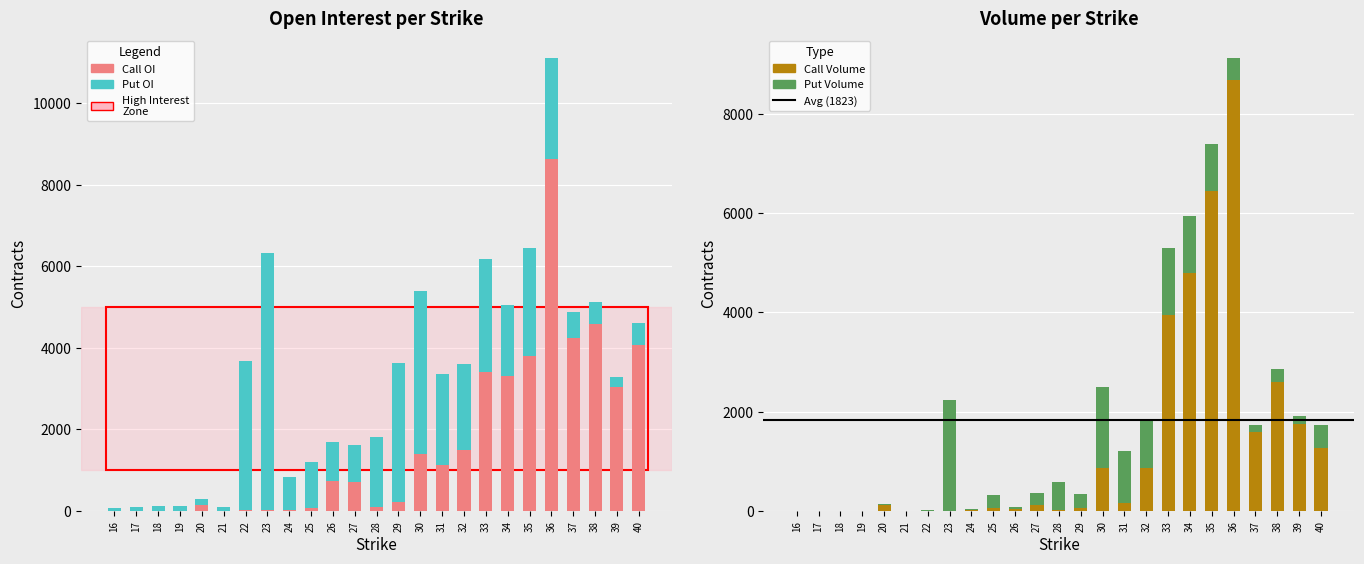

What is the difference between the Call OI values at 21 and 27?

703